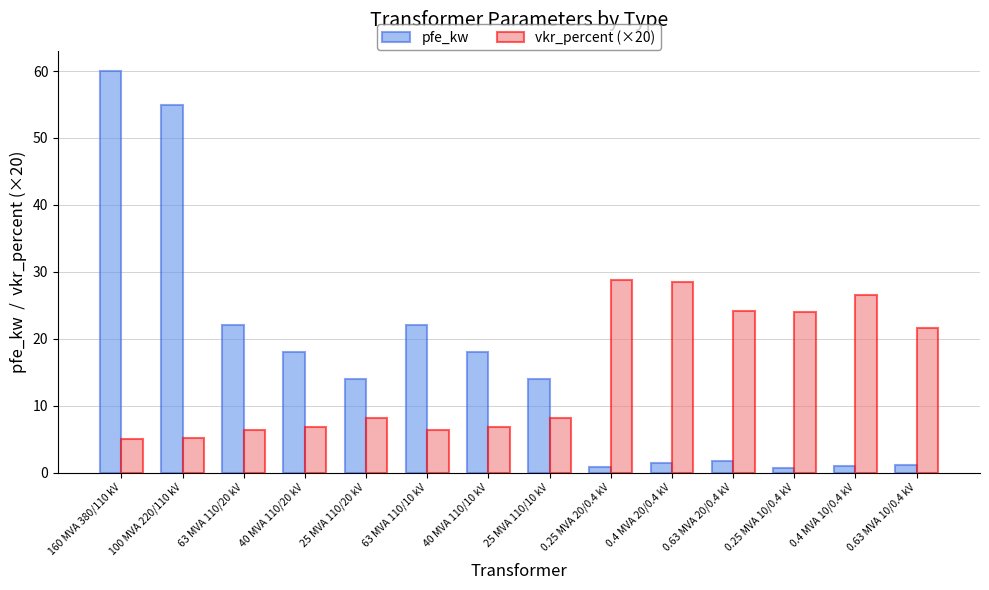

What is the highest value of the pfe_kw series?

60.0